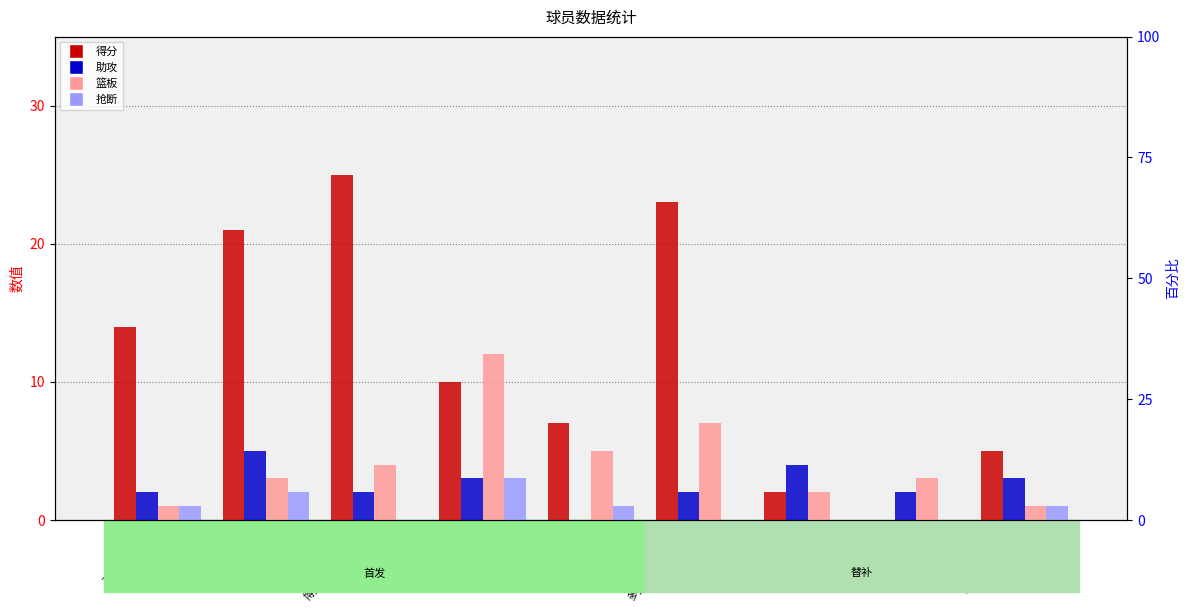

The value of 得分 at 道格-麦克德莫特 is 2. True or false?

False